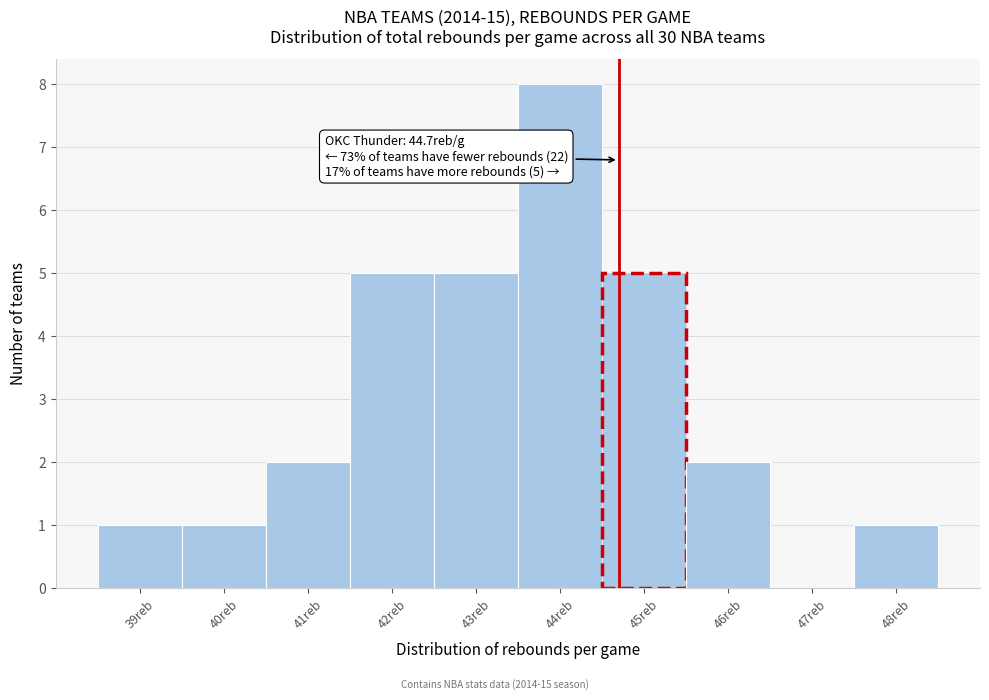

Which range on the x-axis has the tallest bar?

43.5 to 44.5